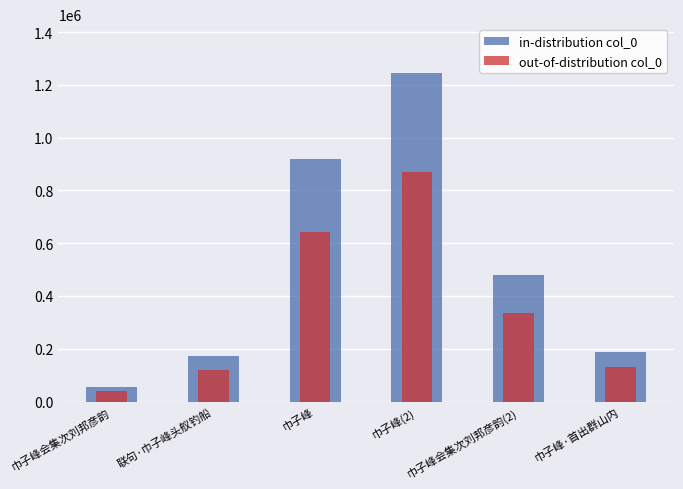

What is the value of the in-distribution col_0 bar at the 6th from the left?

188844.0